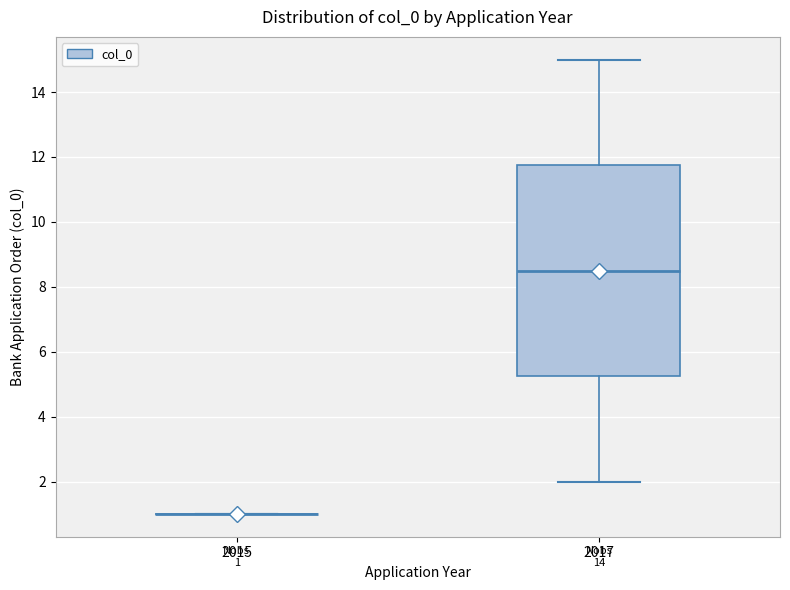

Comparing the boxes themselves (not the whiskers), which one is the tallest?

2017